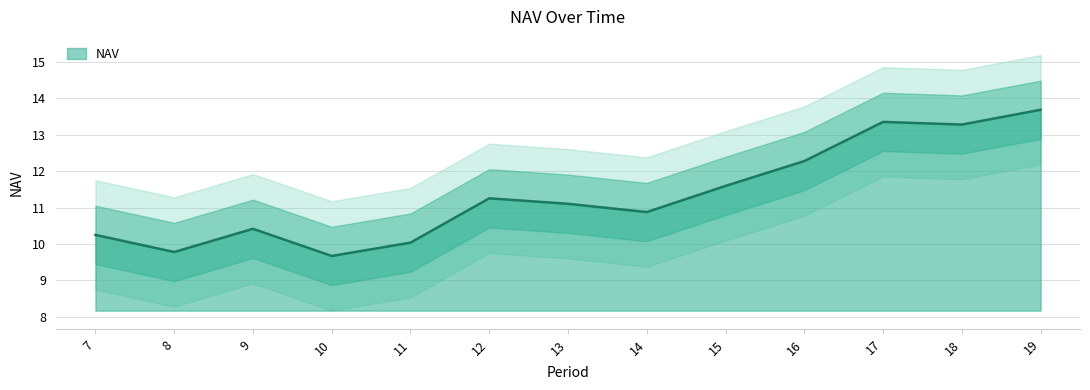

How many lines are shown in the chart?

1